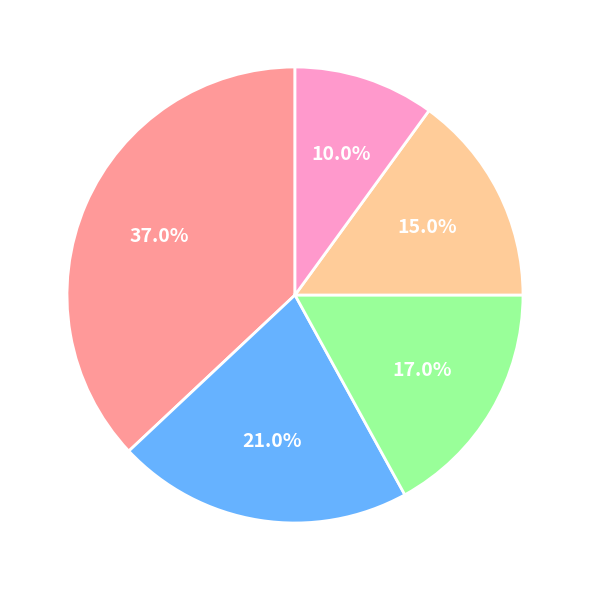

Is there any slice that represents more than half of the pie?

No